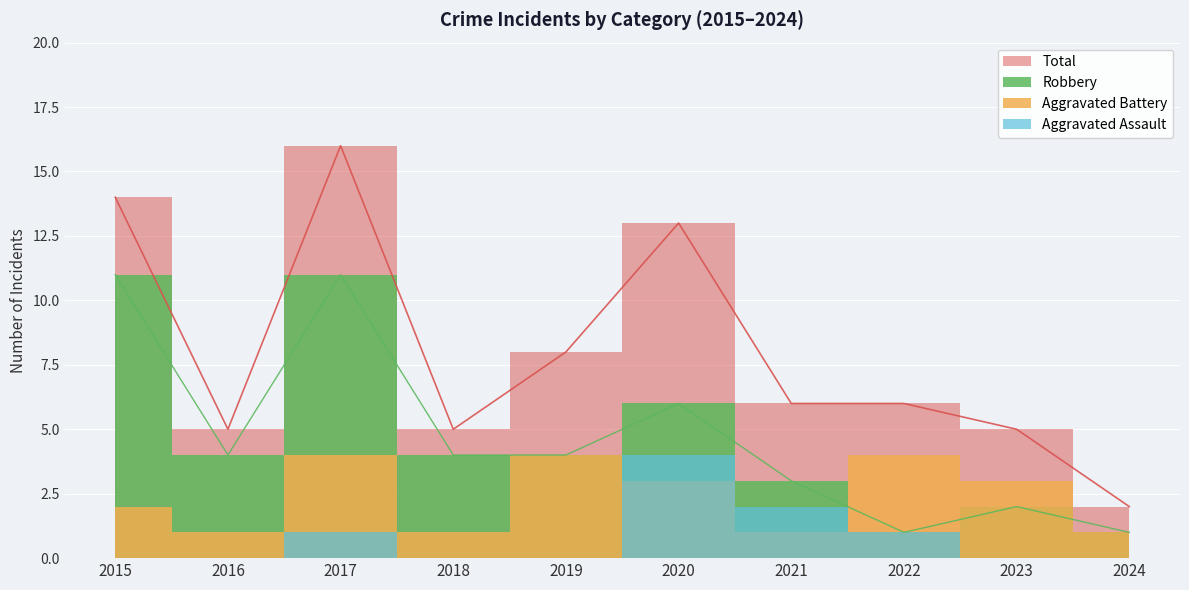

Where does the Total series first go above 6?

2015